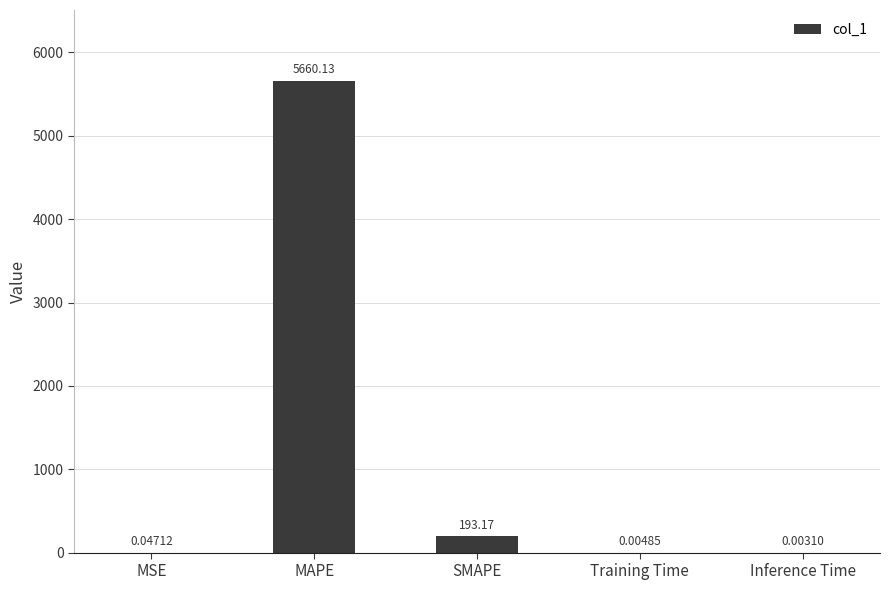

What is the sum of all values?

5853.4